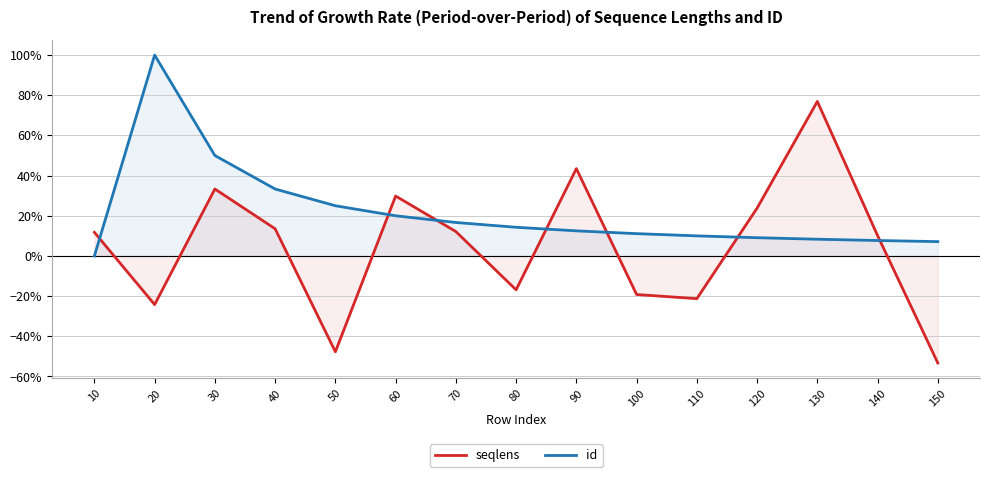

Reading left to right, extract all data points from this chart.

seqlens: 0.1	-0.2	0.3	0.1	-0.5	0.3	0.1	-0.2	0.4	-0.2	-0.2	0.2	0.8	0.1	-0.5
id: 0.0	1.0	0.5	0.3	0.2	0.2	0.2	0.1	0.1	0.1	0.1	0.1	0.1	0.1	0.1